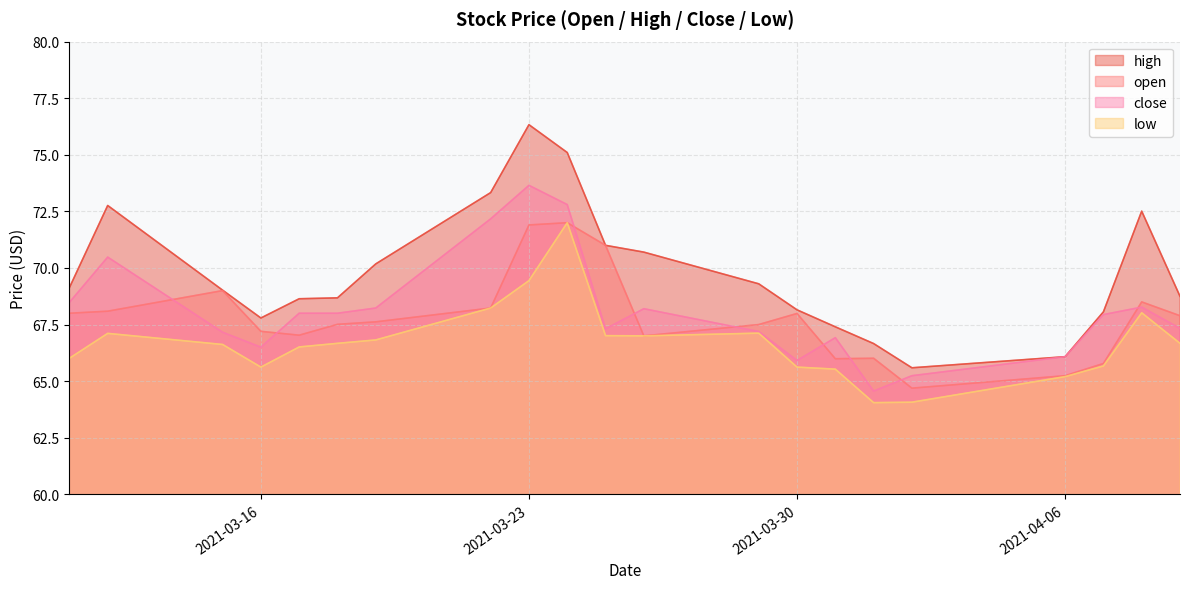

The value of high at 2021-04-01 is 37.1. True or false?

False